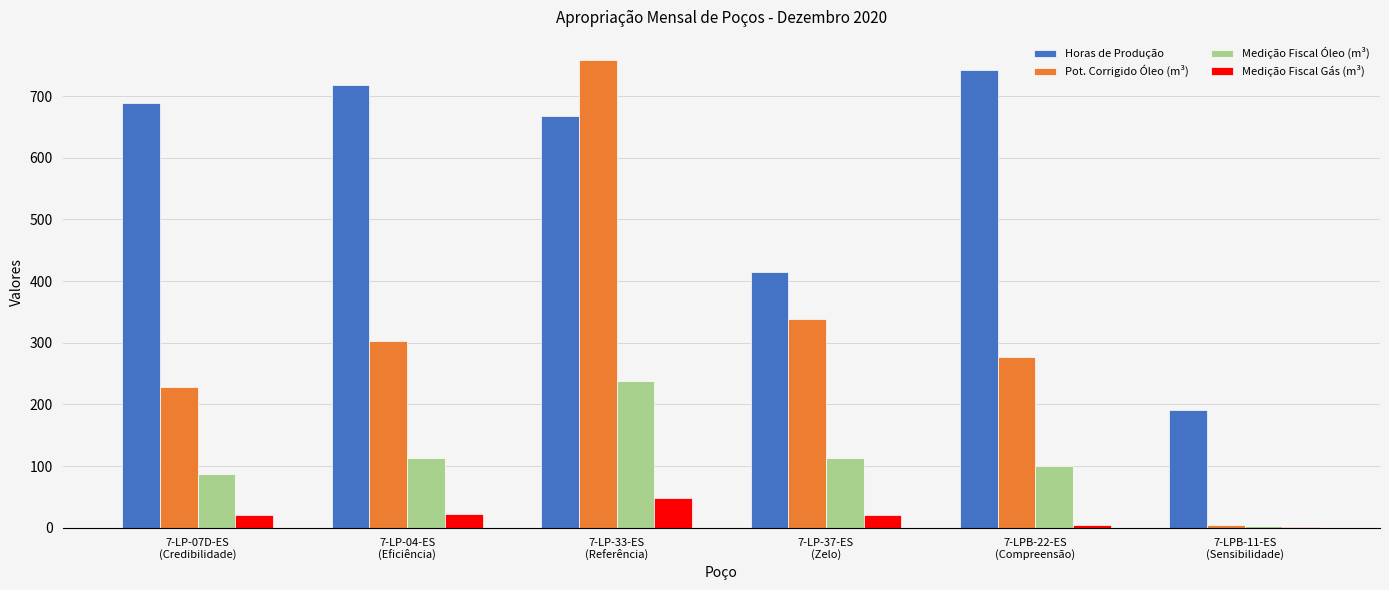

What is the highest value of the Horas de Produção series?

742.4